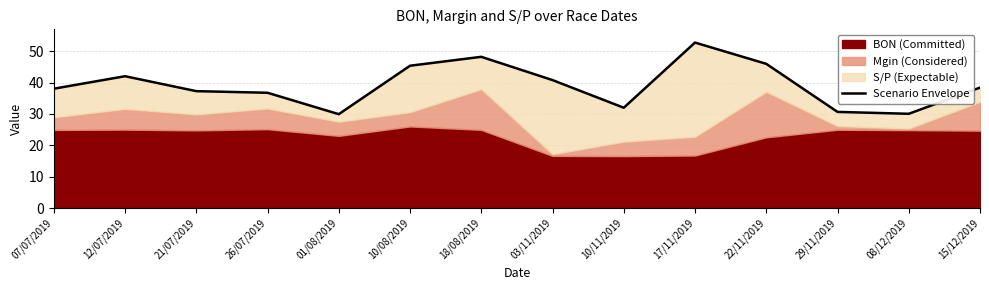

The chart shows a value of 53.8 at 15/12/2019. True or false?

False